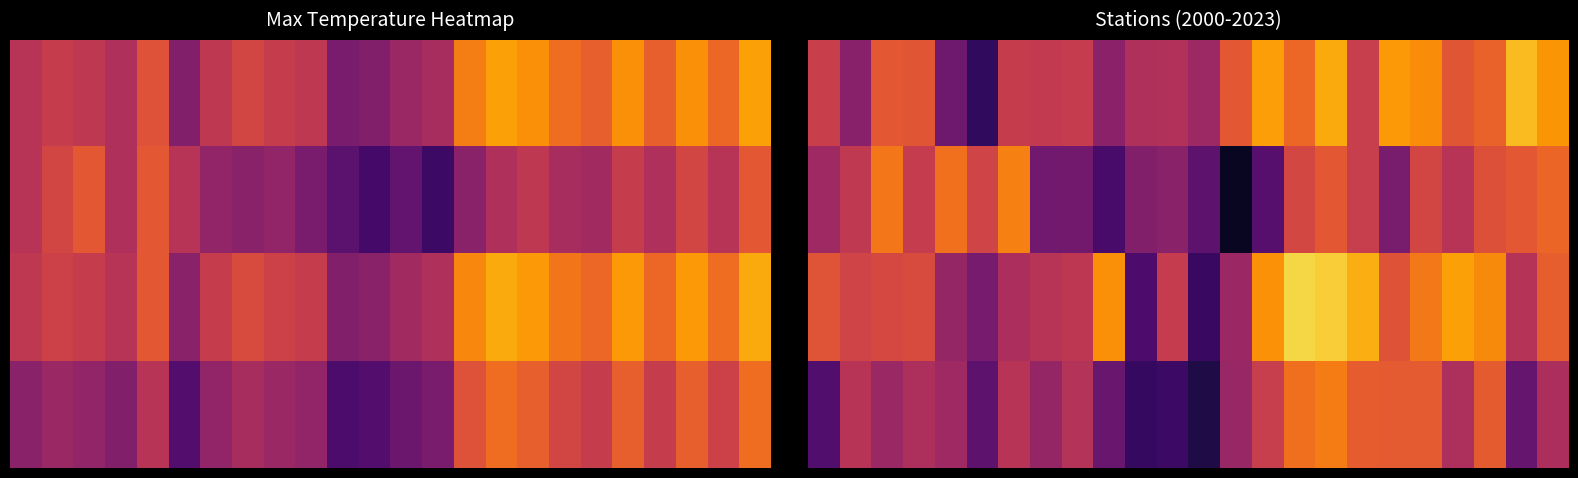

Which category has the highest value across all series?

15